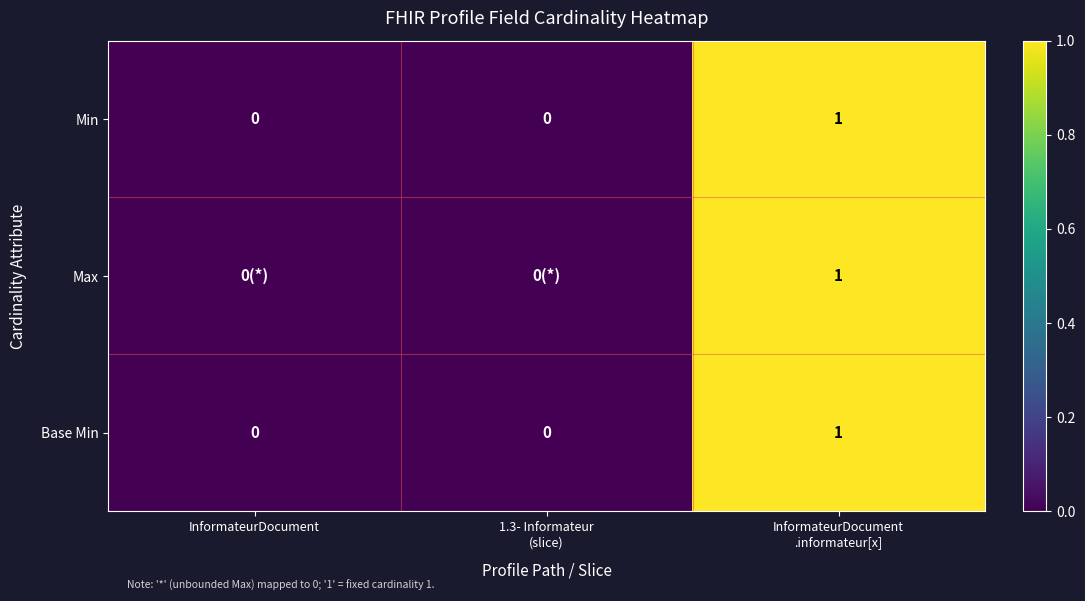

True or false: Base Min has a value of 0 at InformateurDocument.

True